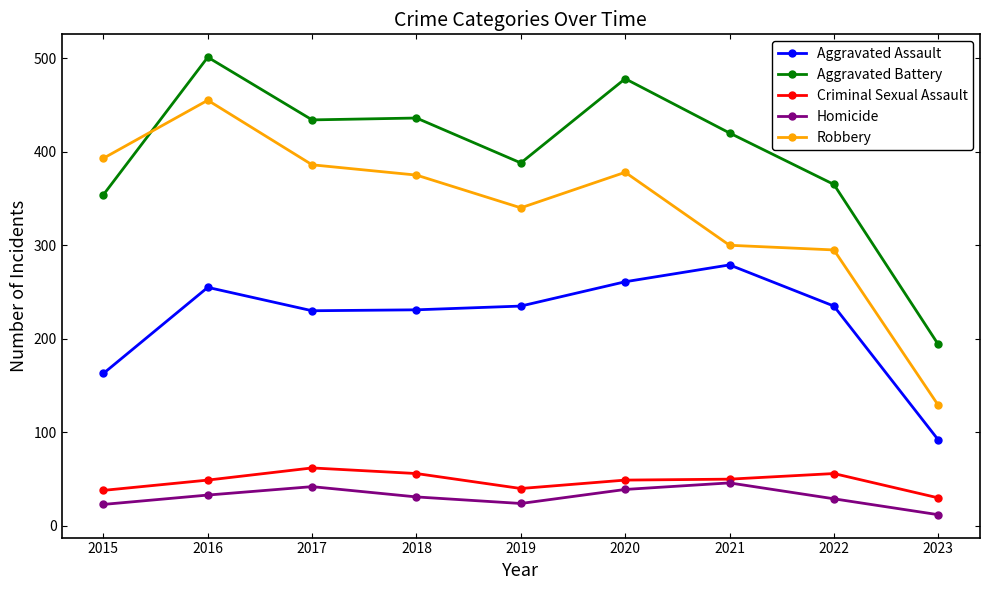

At how many categories does at least one series exceed 83?

9